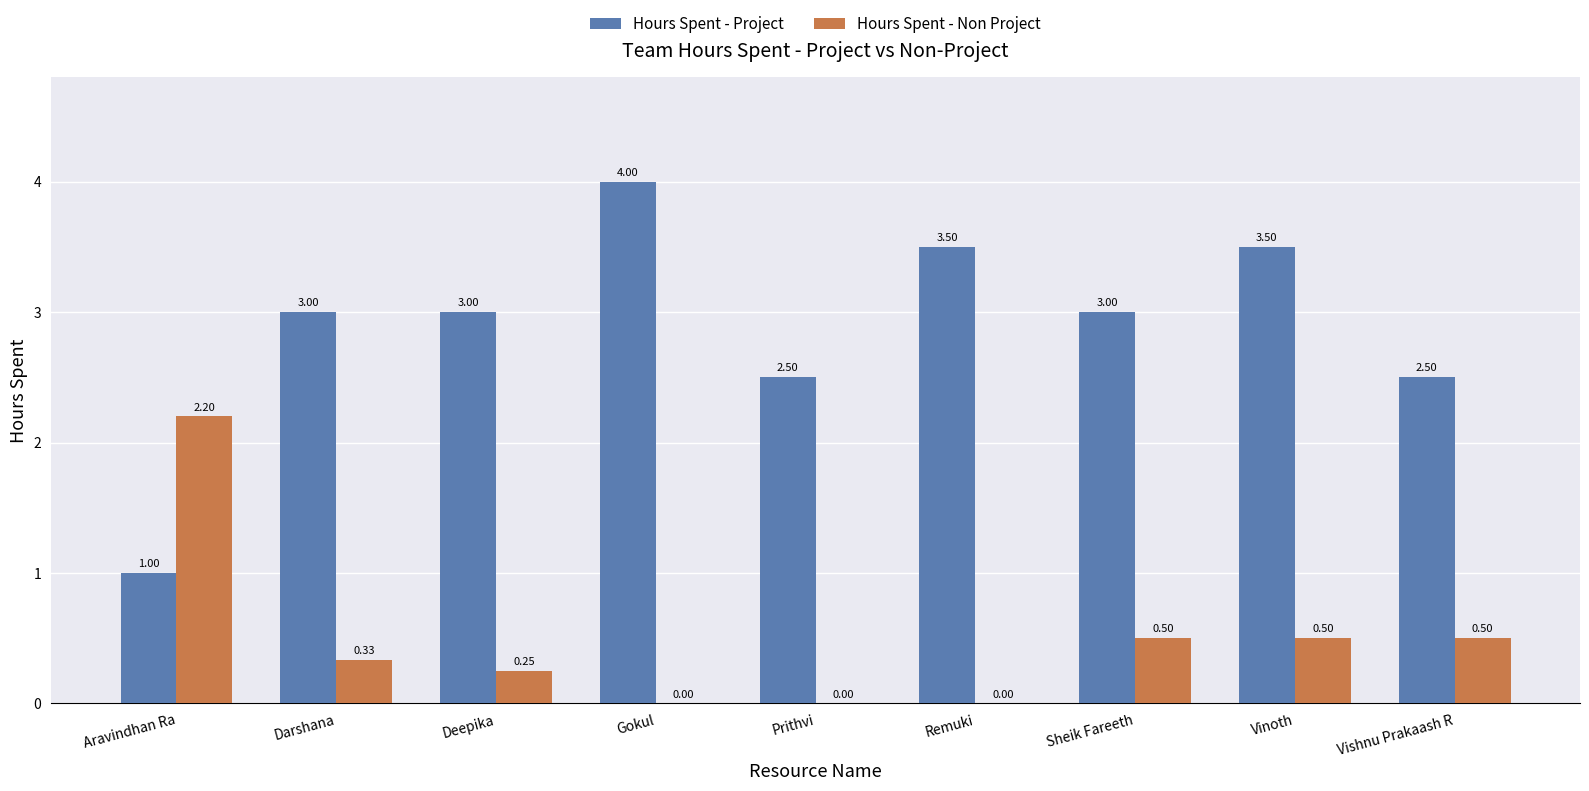

What is the sum of all Hours Spent - Project values?

26.0